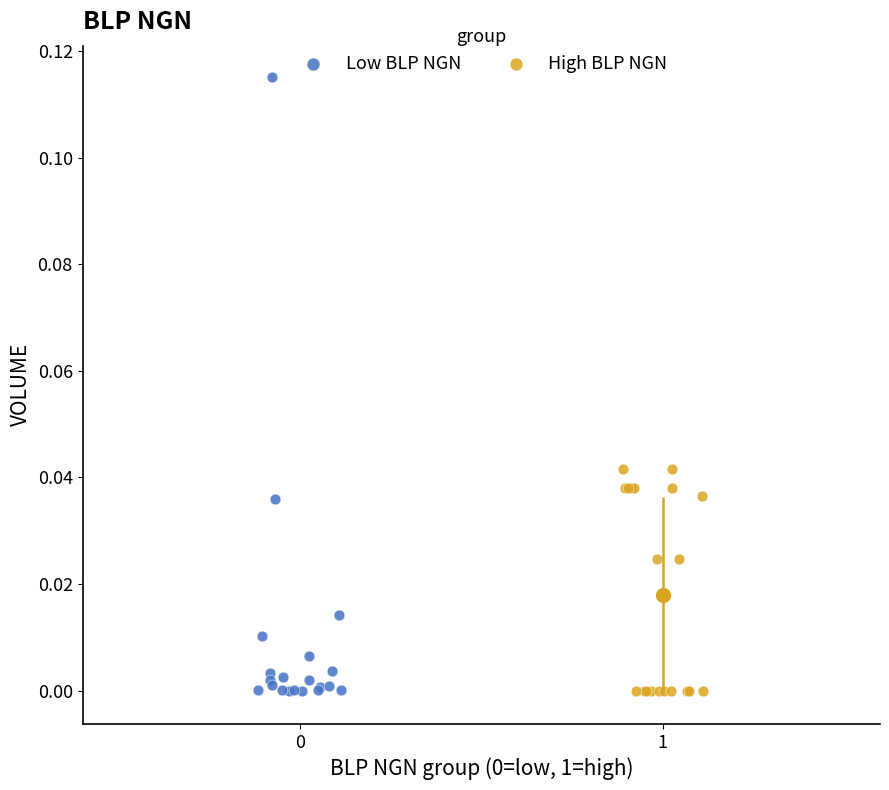

What are all the series names shown in the legend?

Low BLP NGN, High BLP NGN